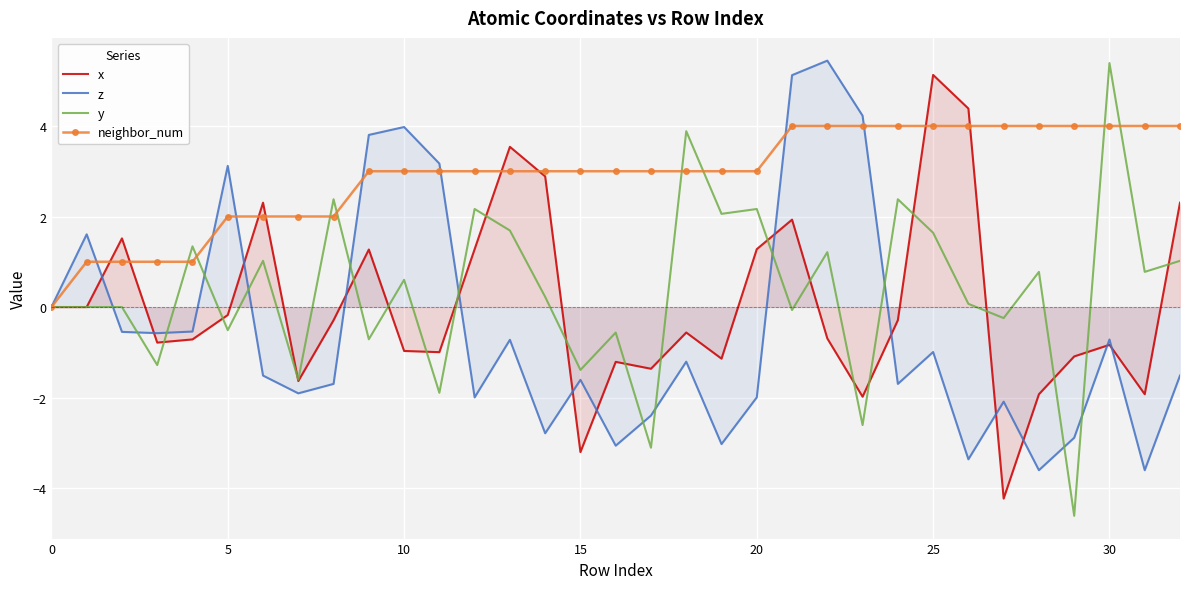

What is the average value of the y series?

0.4